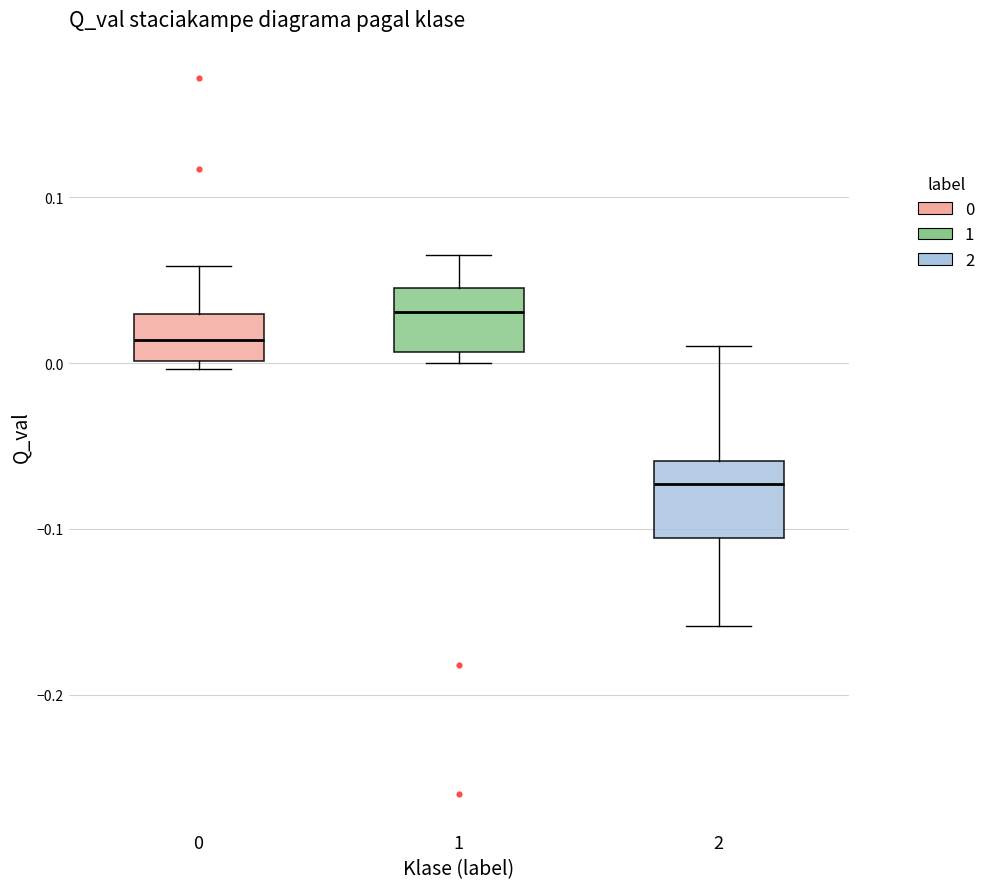

Where is the lower edge of the box at x = 2 on the y-axis? The values are not printed on the chart, so give them approximately, as read against the axis.

-0.11